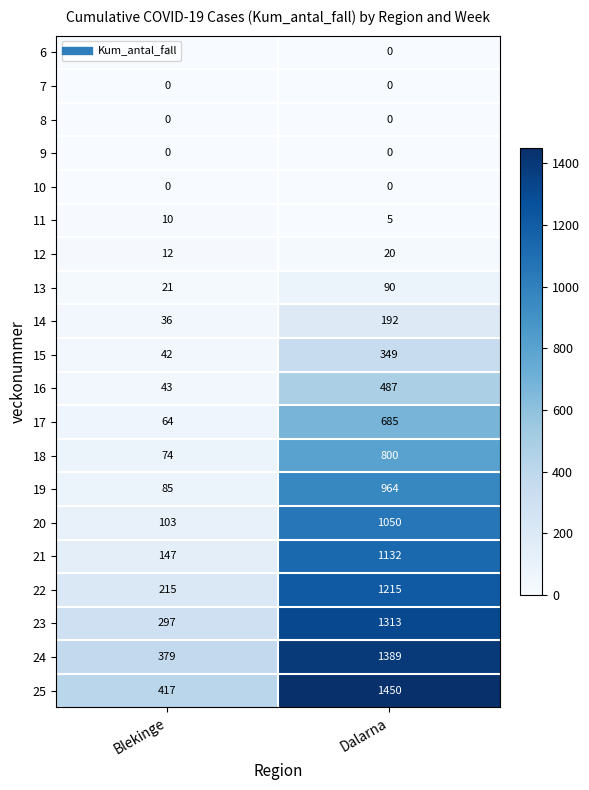

Count the number of data series in this chart.

20